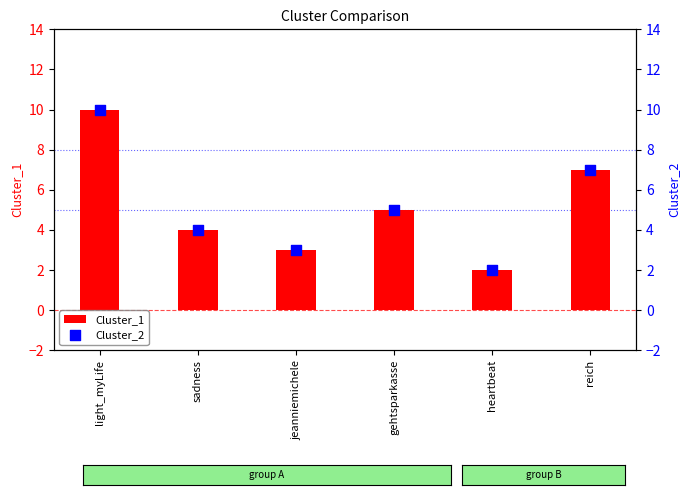

What is the total value across all series at sadness?

8